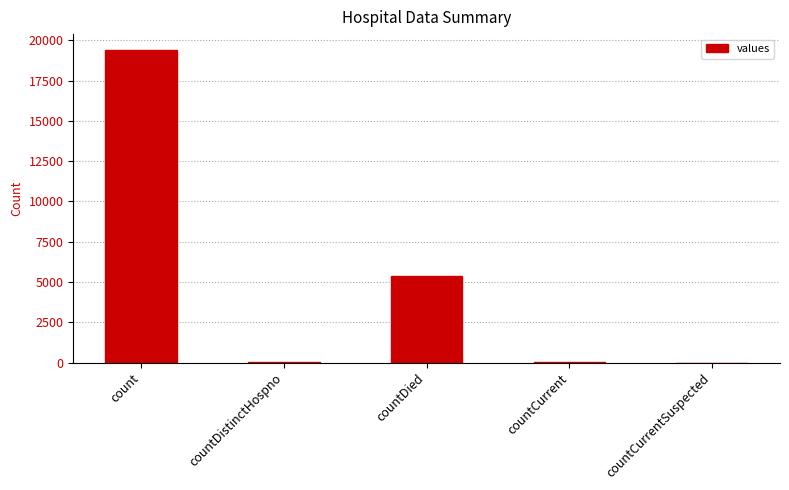

Where is the data nearest to the value 9710?

countDied